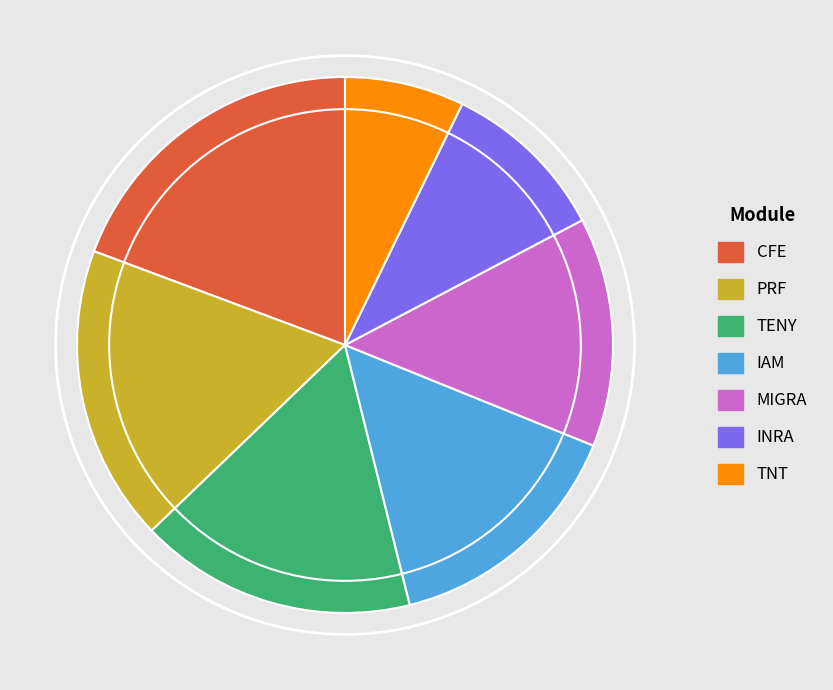

What is the smallest slice in the pie chart?

TNT